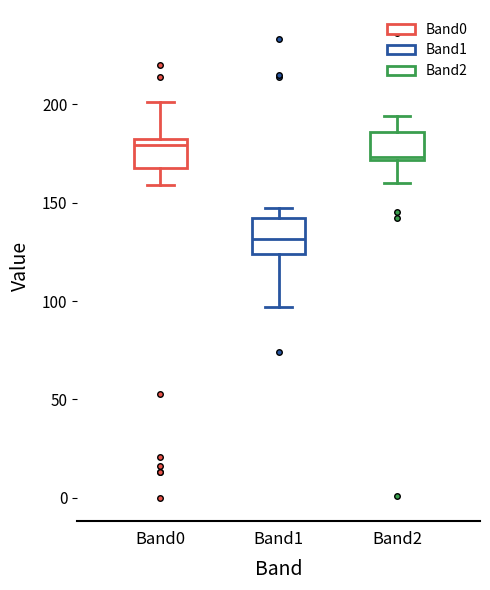

Reading left to right, transcribe this box plot: for each box, give where its median line is, the range the box spans, and where its two whiskers end, as read against the y-axis. The values are not printed on the chart, so give them approximately, as read against the axis.

Band0: median 180 (just below the box's upper edge), box 170 to 180, whiskers 160 to 200
Band1: median 130, box 125 to 140, whiskers 95 to 145
Band2: median 175, box 170 to 185, whiskers 160 to 195